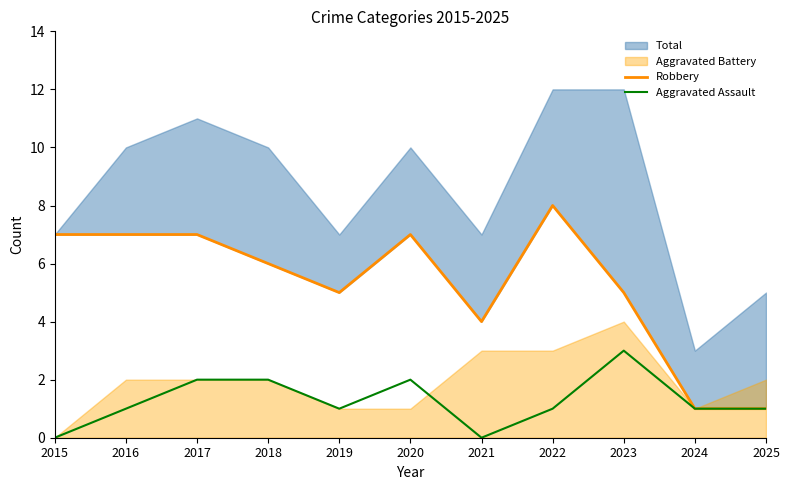

True or false: Robbery has a value of 2 at 2015.

False